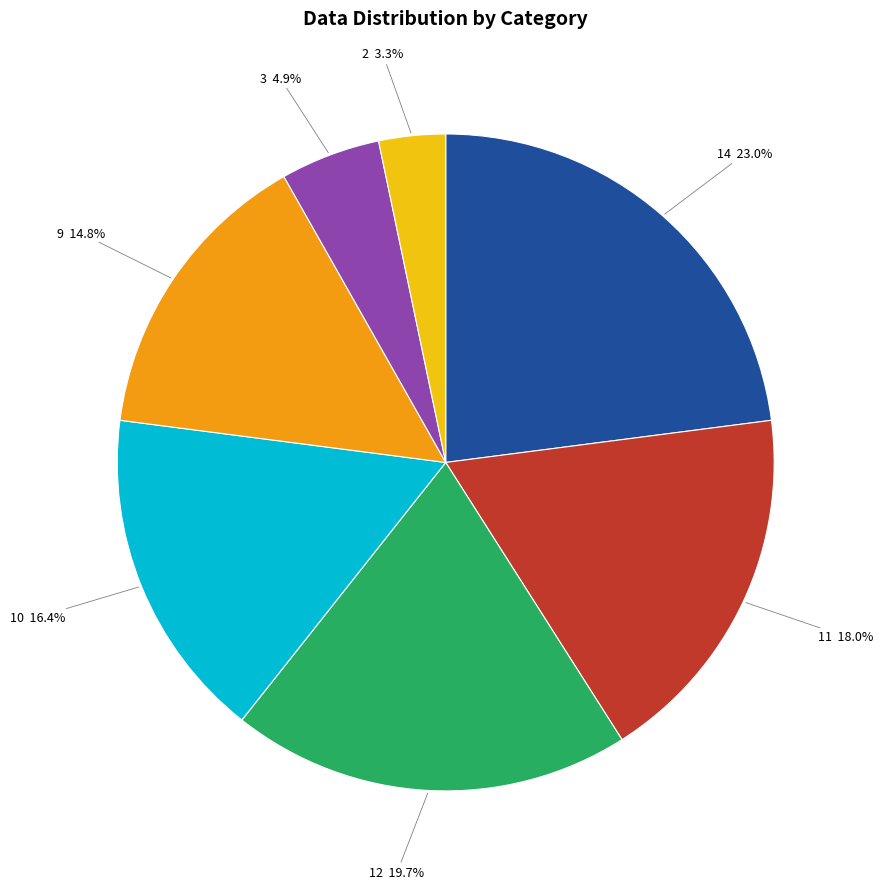

Is the sum of 12 and 11 greater than half?

No